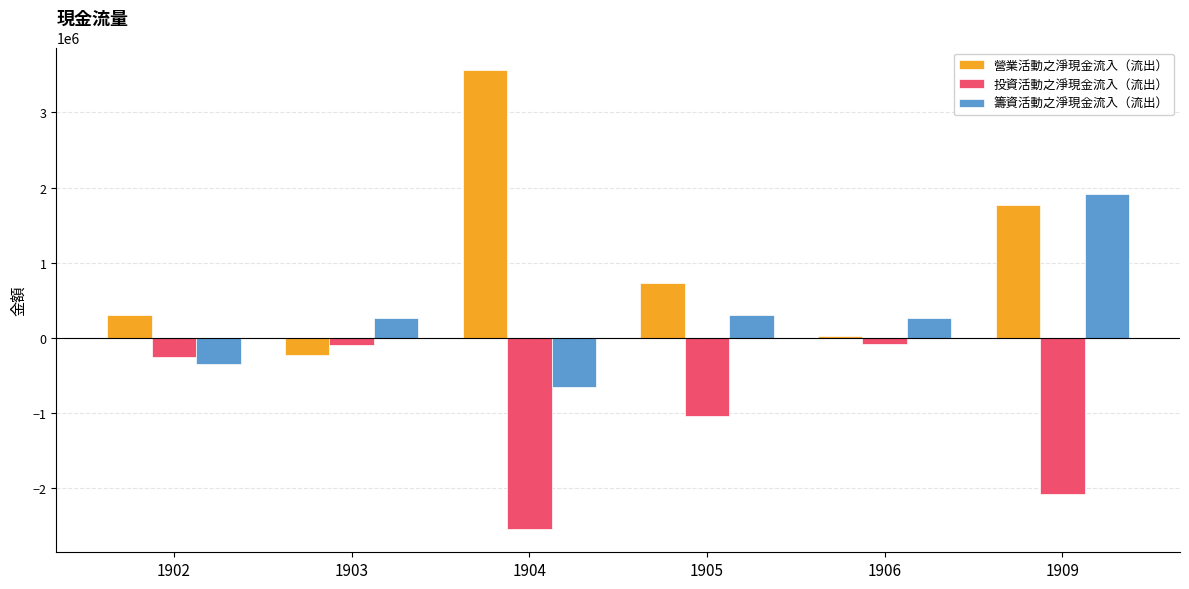

Where is 投資活動之淨現金流入（流出） nearest to the value -1312045?

1905